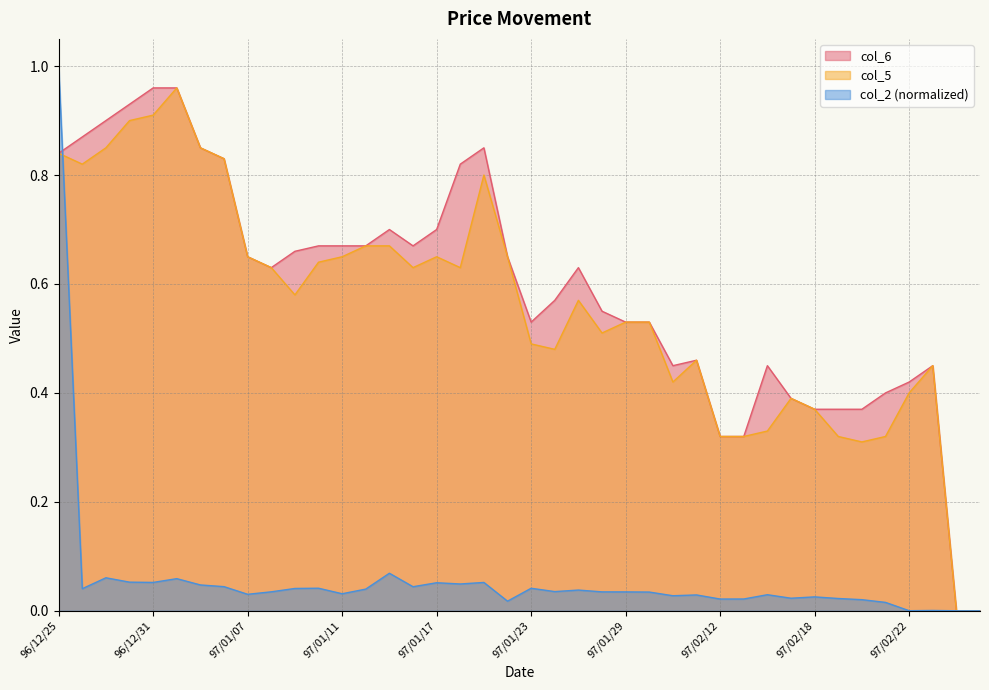

At which category does the chart reach its minimum across all series?

97/02/26